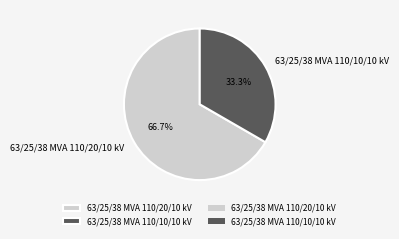

To the nearest percent, what percentage of the pie is 63/25/38 MVA 110/10/10 kV?

33%